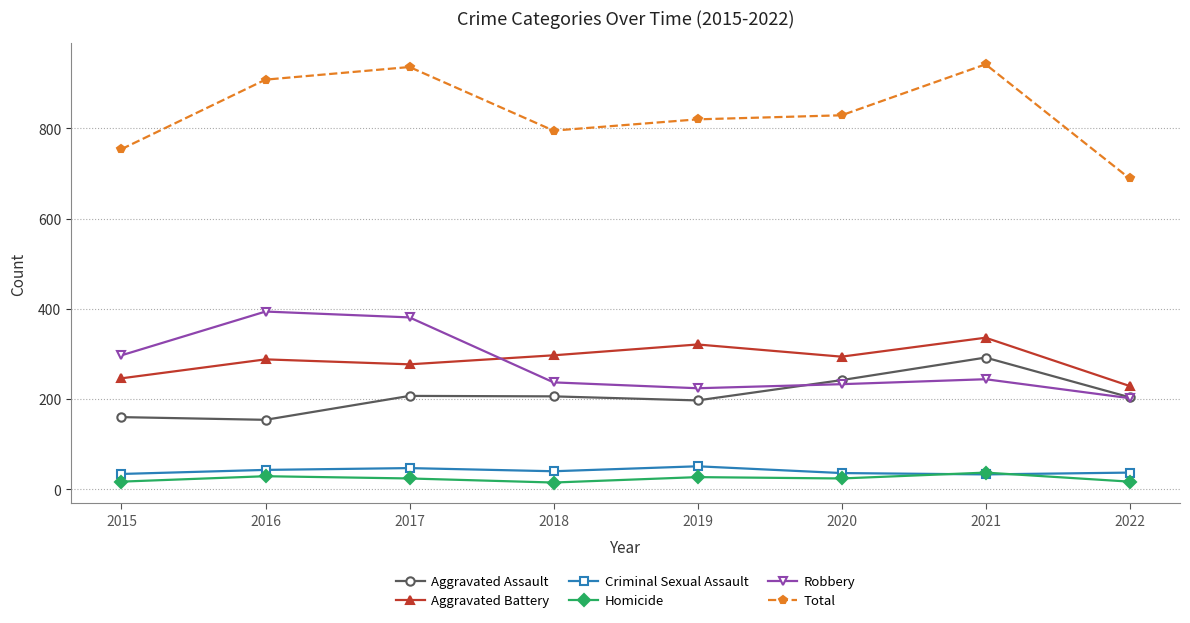

What is the total value across all series at 2019?

1640